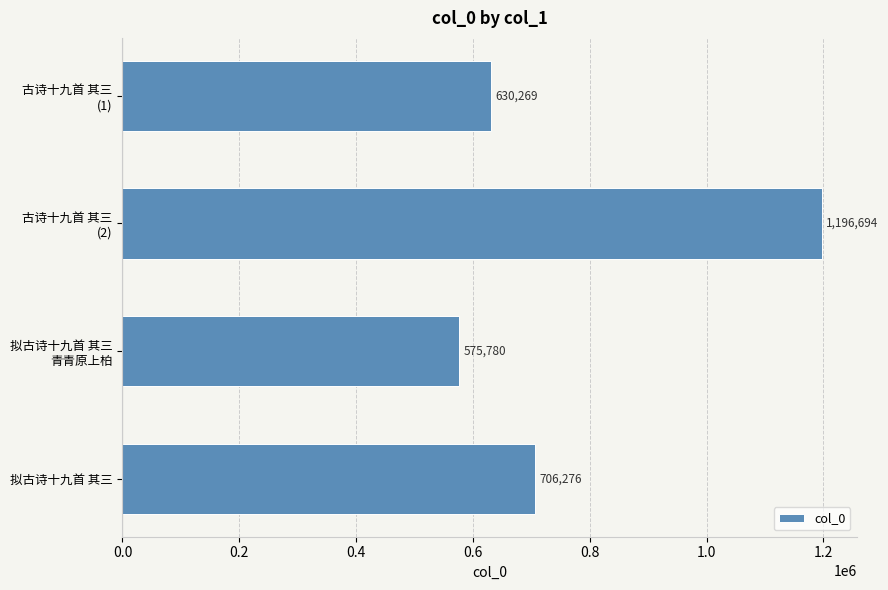

What is the maximum value shown in the chart?

1196694